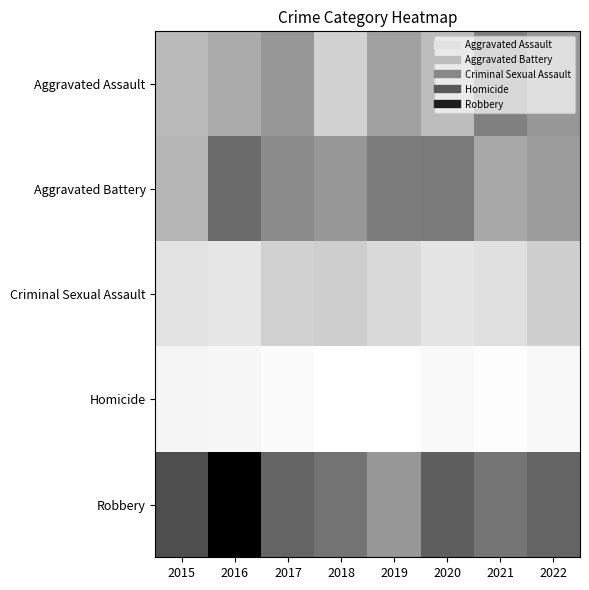

Which category has the highest value across all series?

2016